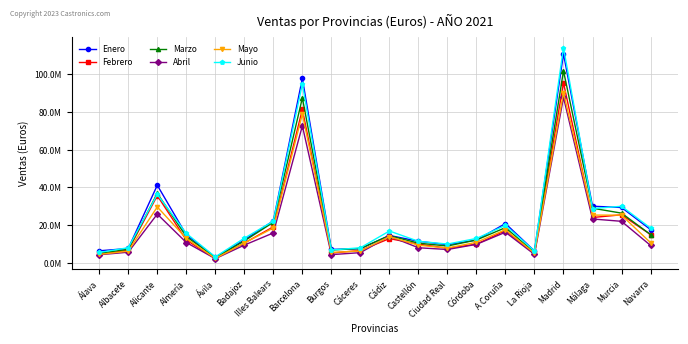

What are all the series names shown in the legend?

Enero, Febrero, Marzo, Abril, Mayo, Junio